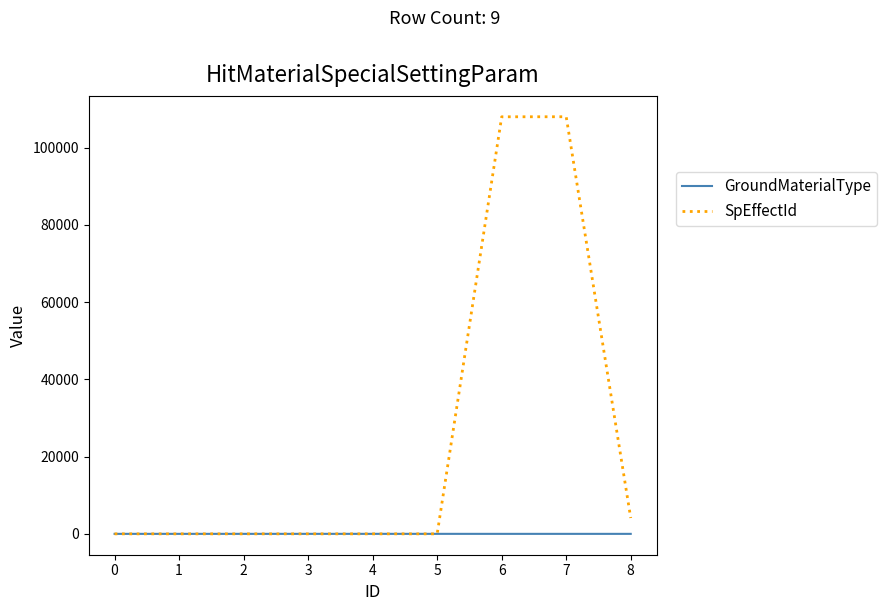

Which series ends up on top after the final intersection of SpEffectId and GroundMaterialType?

SpEffectId